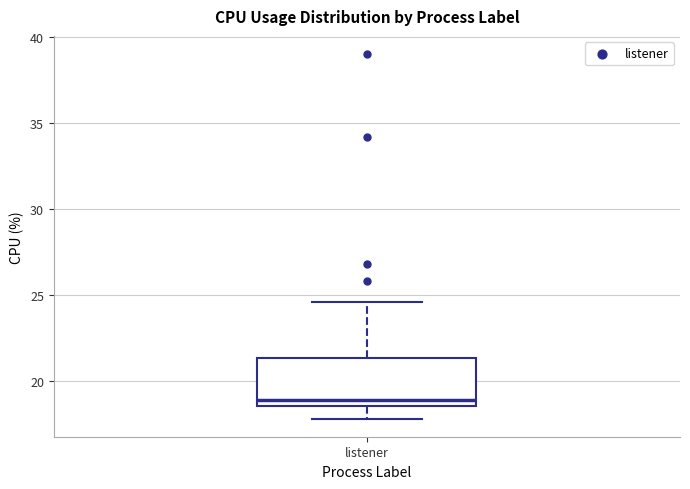

Read this box plot against the y-axis: the position of the median line, the range covered by the box, and the ends of both whiskers. The values are not printed on the chart, so give them approximately, as read against the axis.

median 19.0, box 18.5 to 21.5, whiskers 18.0 to 24.5